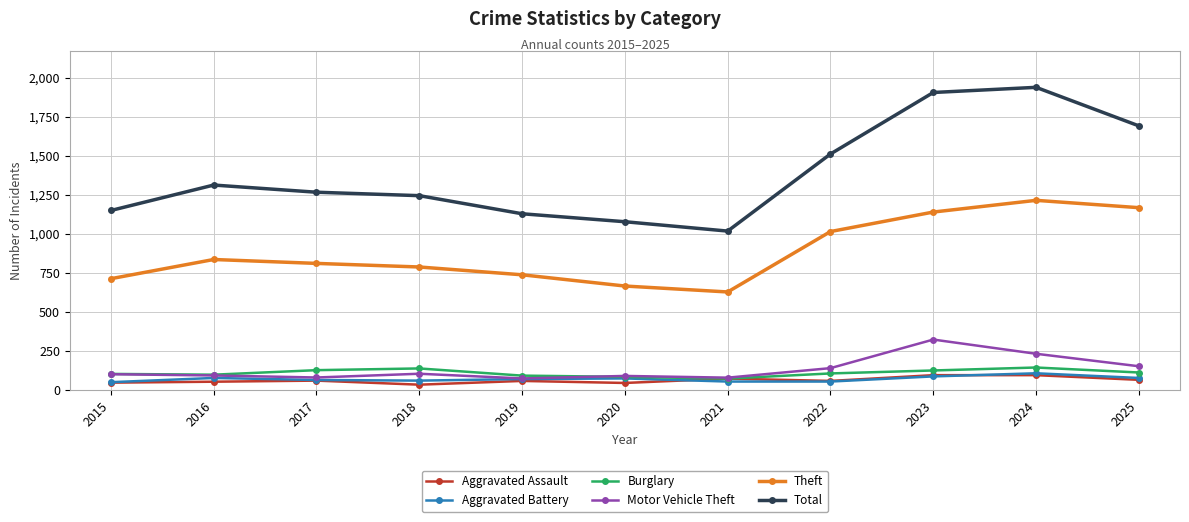

What is the greatest value displayed?

1940